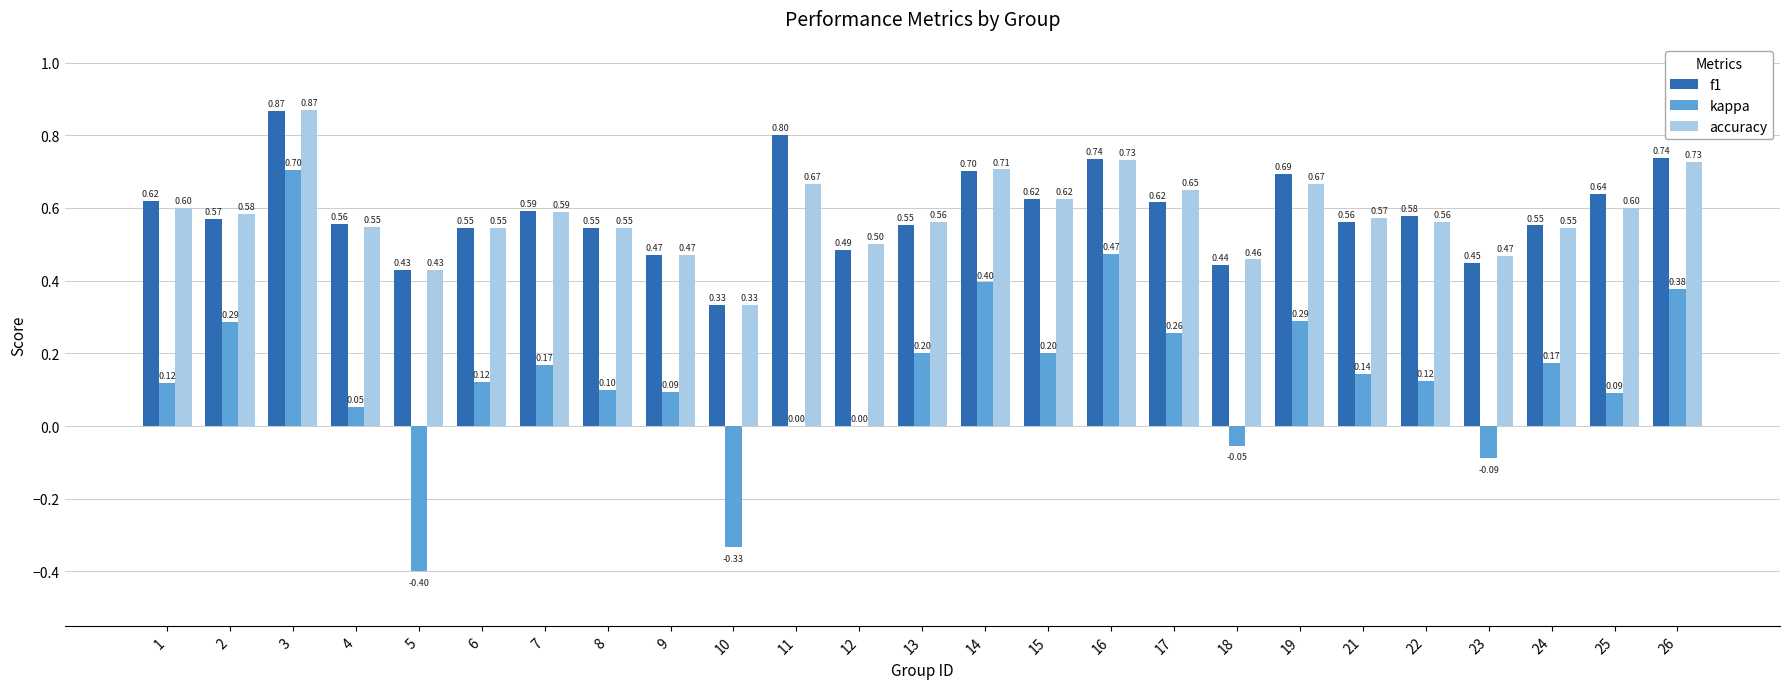

The accuracy series shows 0.6 at 21. True or false?

True